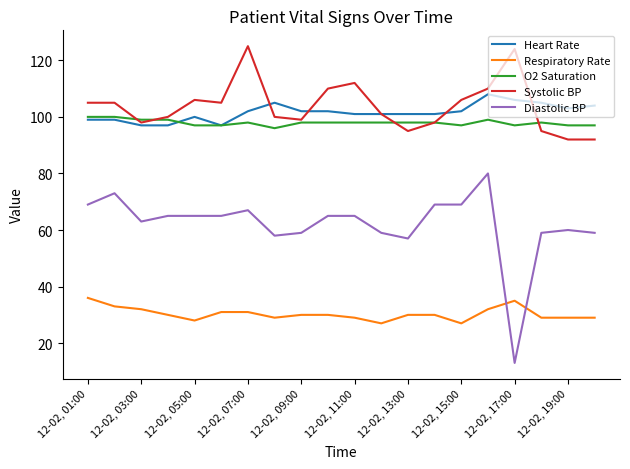

What is the maximum value for Respiratory Rate?

36